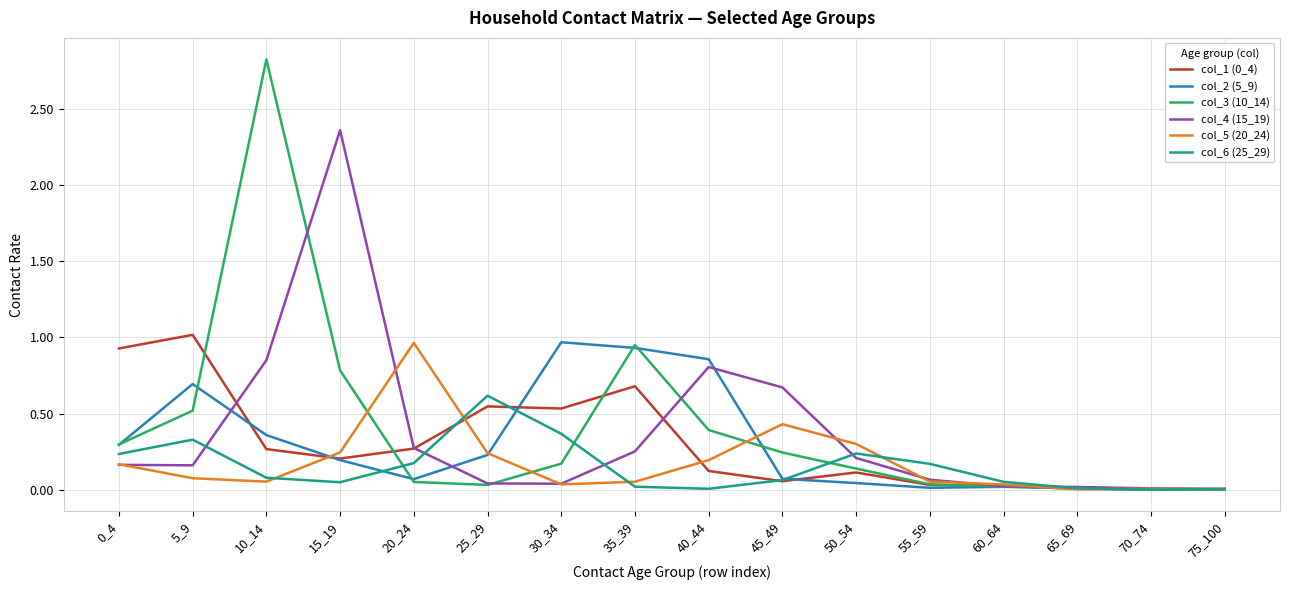

Is it true that col_1 (0_4) equals 0.0 at 15_19?

False